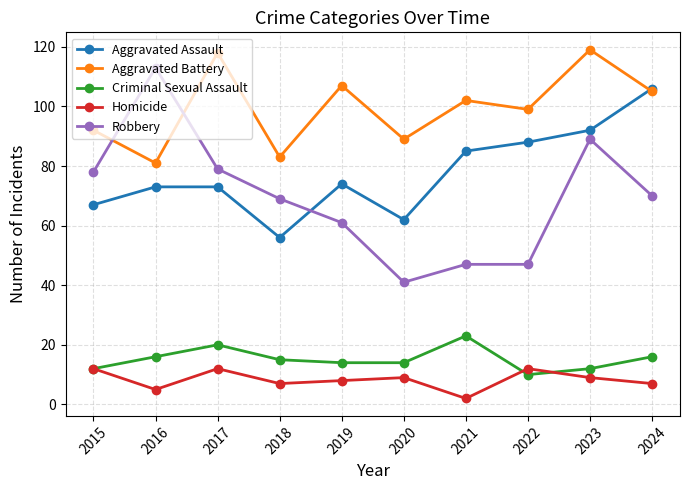

True or false: Criminal Sexual Assault and Robbery cross at least once.

False